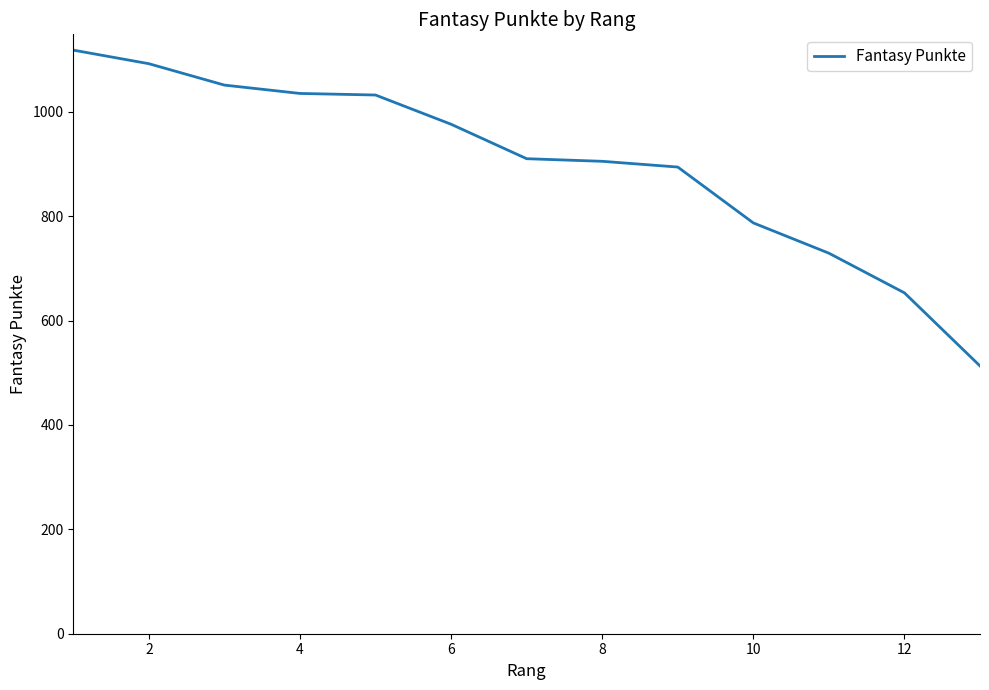

True or false: the data has more than 2 interior local peaks.

False